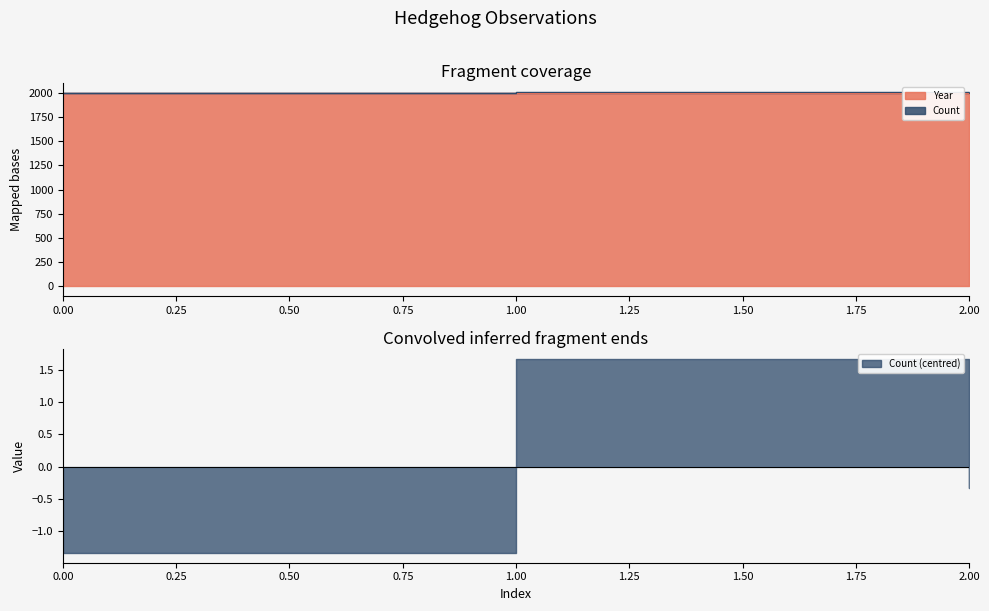

What is the ratio of the value at 2 to the value at 1?

1.0